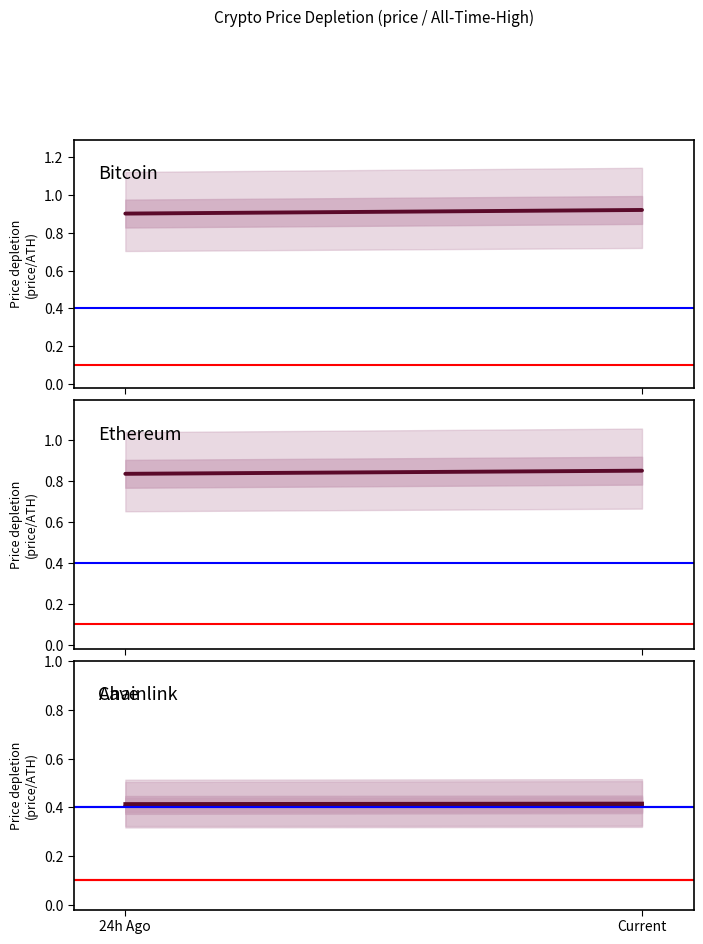

At which category is the sum across all series the highest?

Current